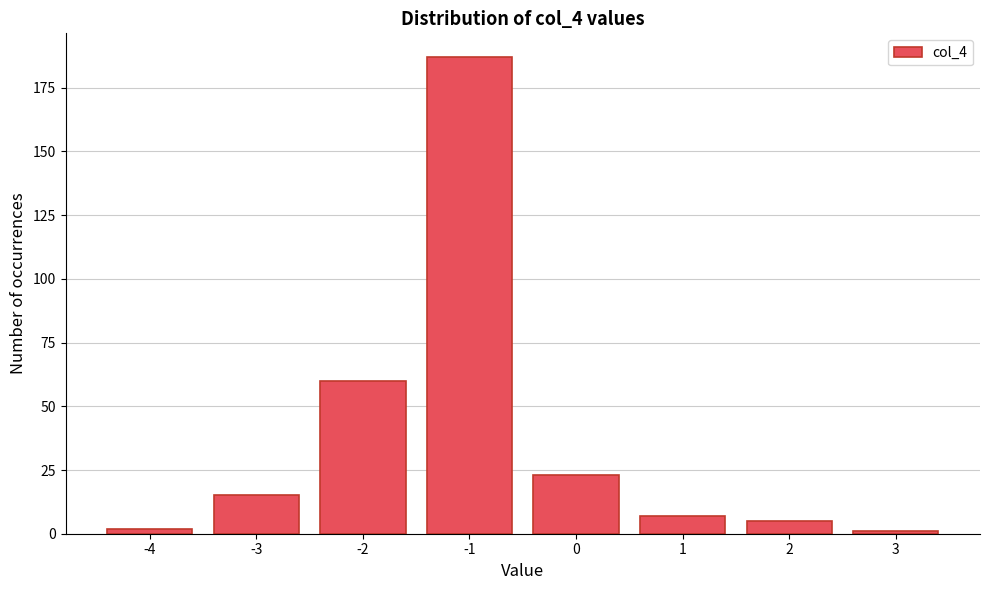

Reading right to left, what are all the values shown in this chart?

3=1	2=5	1=7	0=23	-1=187	-2=60	-3=15	-4=2